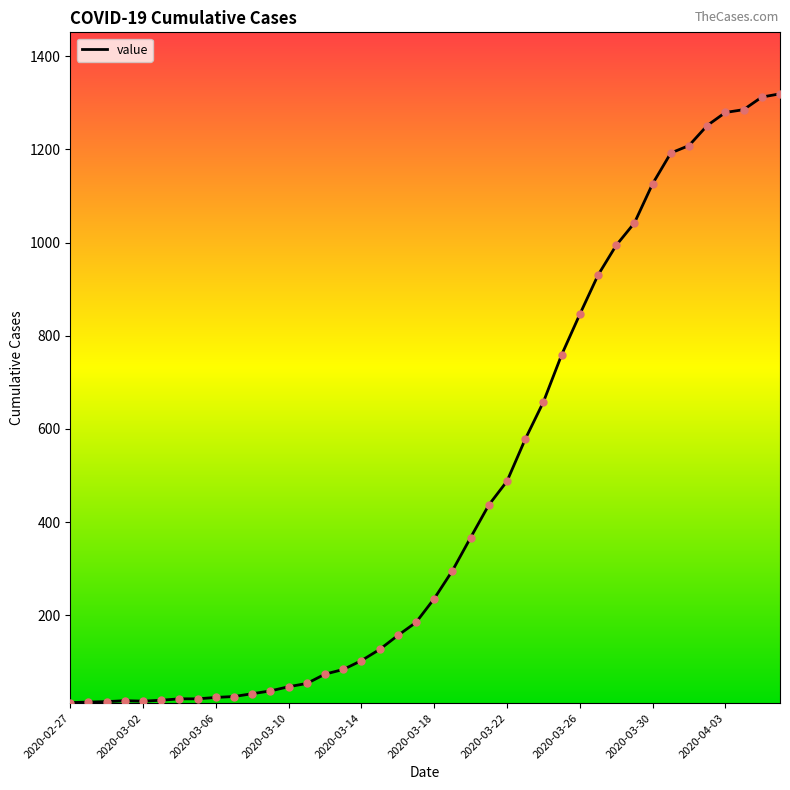

What is the difference between the maximum and minimum values?

1306